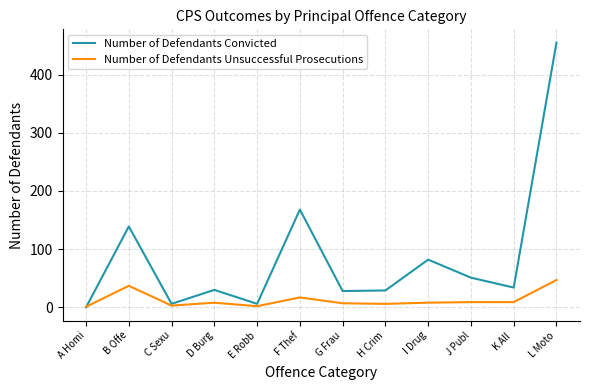

Which category has the highest value in the Number of Defendants Convicted series?

L Moto